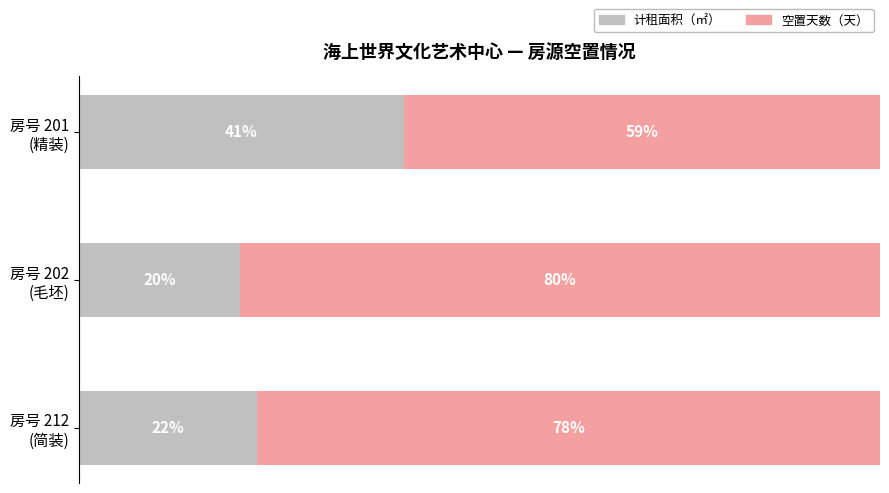

List the series in order of their peak value, lowest first.

计租面积（㎡）, 空置天数（天）